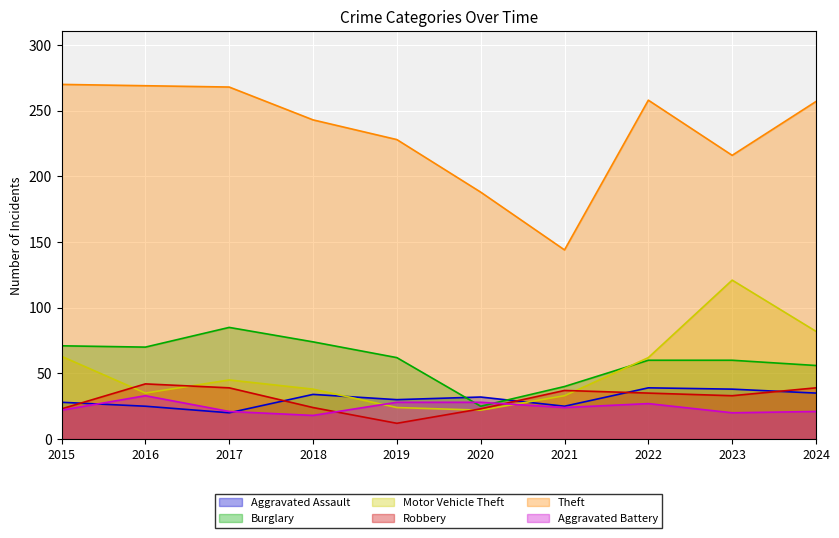

Reading left to right, transcribe all the data shown in this chart.

Aggravated Assault: 2015=28	2016=25	2017=20	2018=34	2019=30	2020=32	2021=25	2022=39	2023=38	2024=35
Burglary: 2015=71	2016=70	2017=85	2018=74	2019=62	2020=25	2021=40	2022=60	2023=60	2024=56
Motor Vehicle Theft: 2015=63	2016=35	2017=45	2018=38	2019=24	2020=22	2021=33	2022=62	2023=121	2024=82
Robbery: 2015=23	2016=42	2017=39	2018=24	2019=12	2020=23	2021=37	2022=35	2023=33	2024=39
Theft: 2015=270	2016=269	2017=268	2018=243	2019=228	2020=188	2021=144	2022=258	2023=216	2024=257
Aggravated Battery: 2015=22	2016=33	2017=21	2018=18	2019=28	2020=28	2021=24	2022=27	2023=20	2024=21